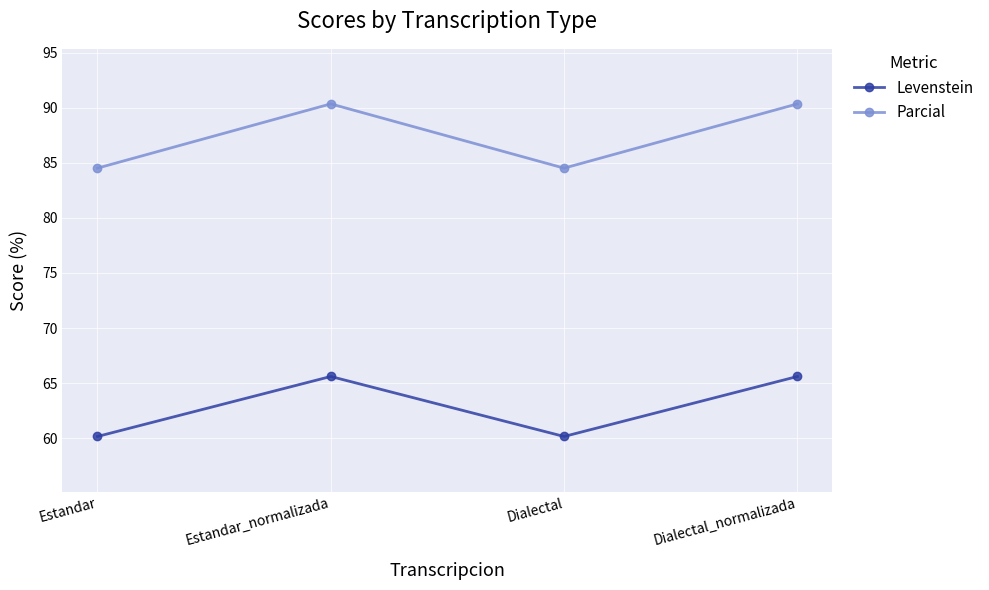

How many data points in Parcial are less than 90?

2